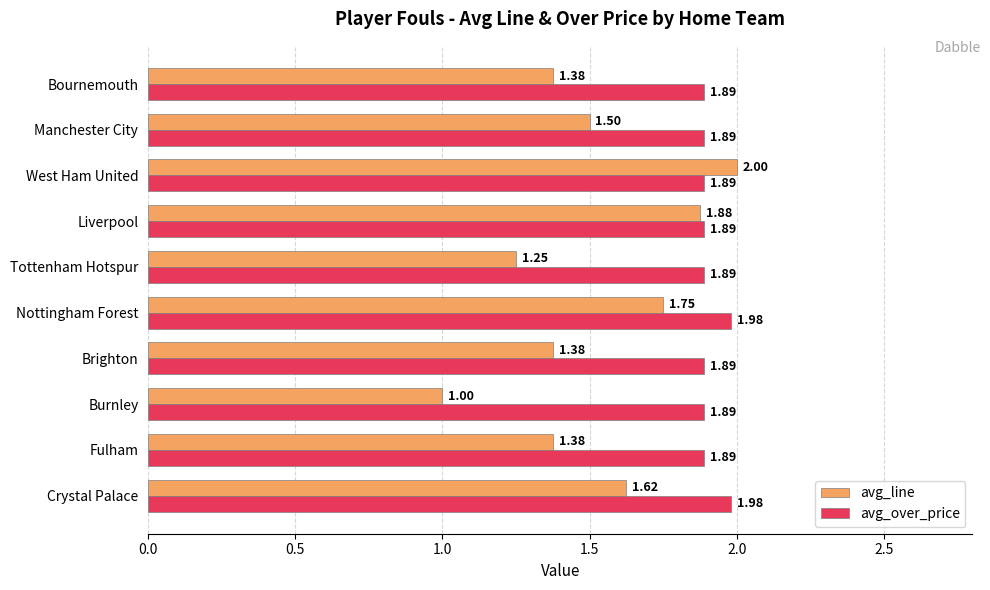

What is the maximum value for avg_line?

2.0